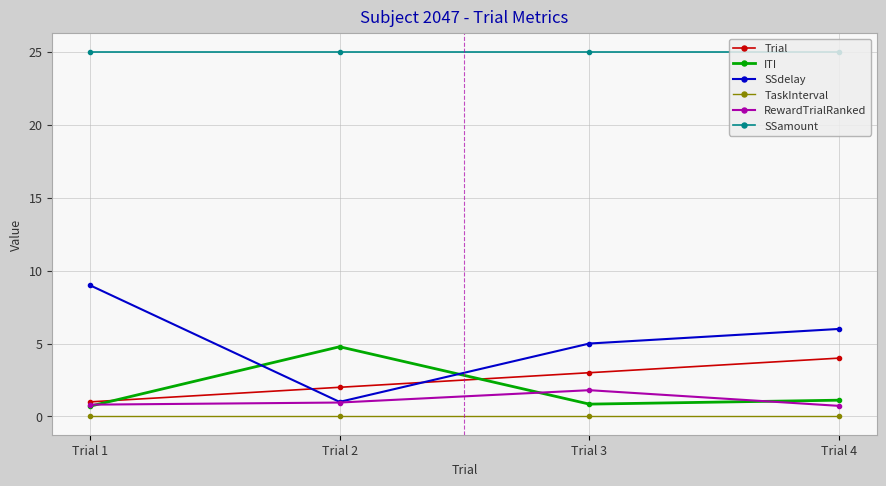

Between which two adjacent categories do SSdelay and ITI first intersect?

Trial 1 and Trial 2